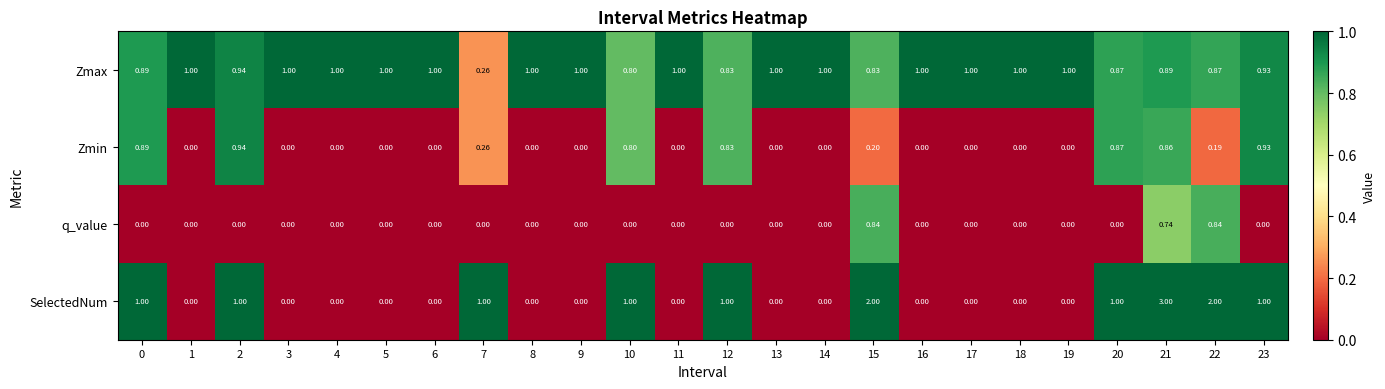

Between 10 and 21, which series saw the biggest shift?

SelectedNum